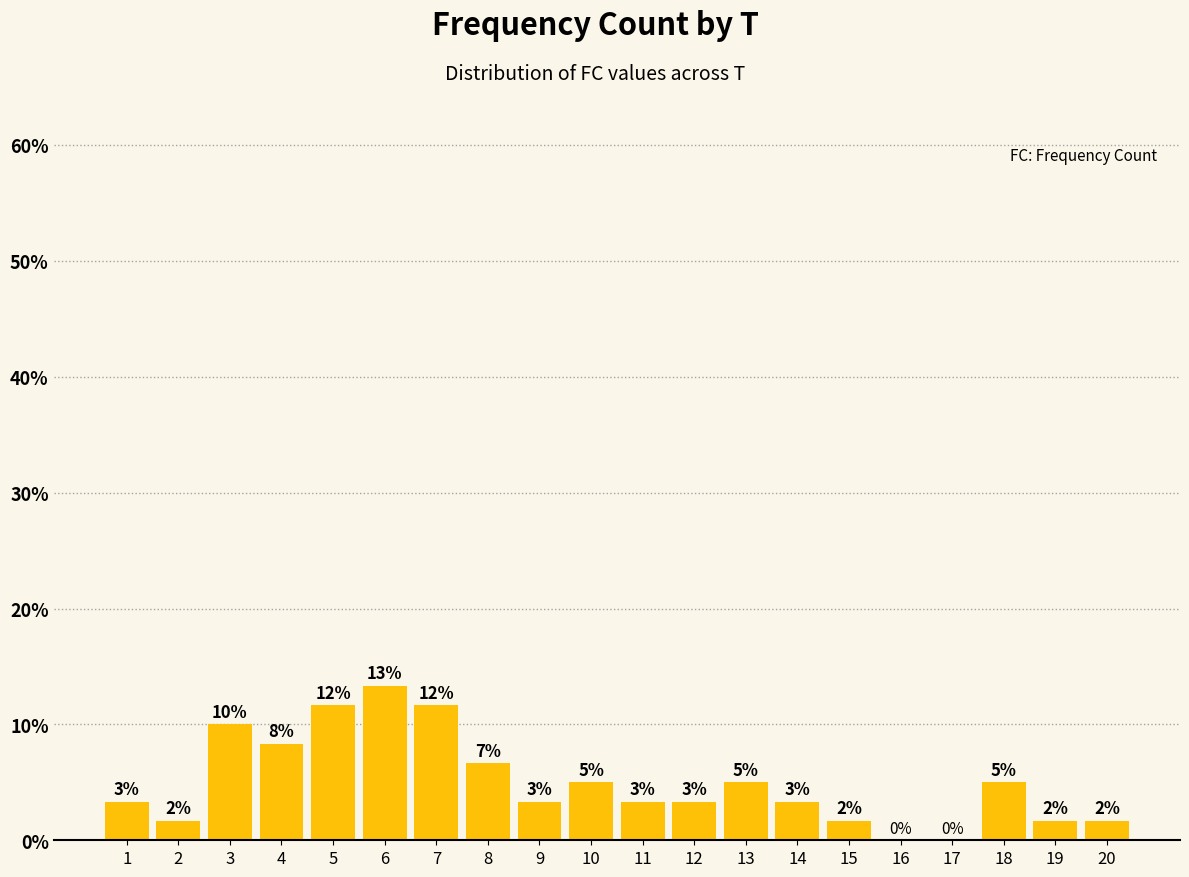

Rank the categories by value from lowest to highest.

16, 17, 2, 15, 19, 20, 1, 9, 11, 12, 14, 10, 13, 18, 8, 4, 3, 5, 7, 6